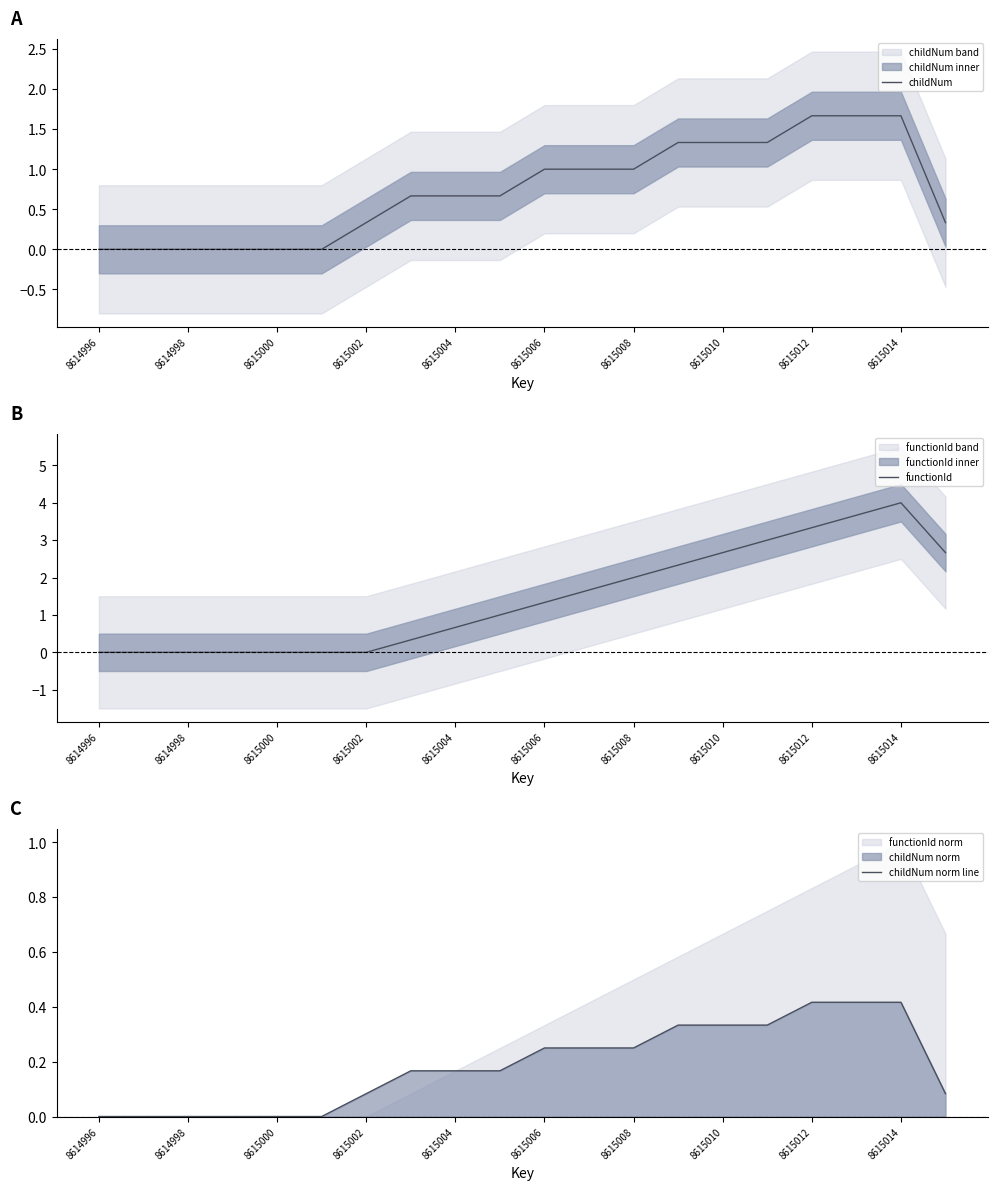

Which series has the largest total across all categories?

functionId